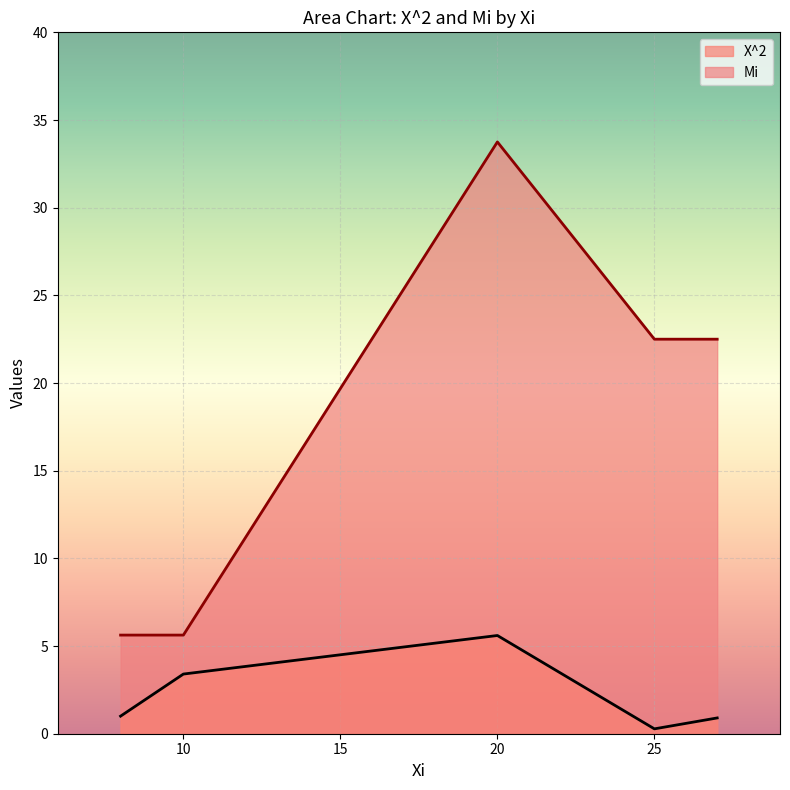

Rank the series by their maximum value, from lowest to highest.

X^2, Mi